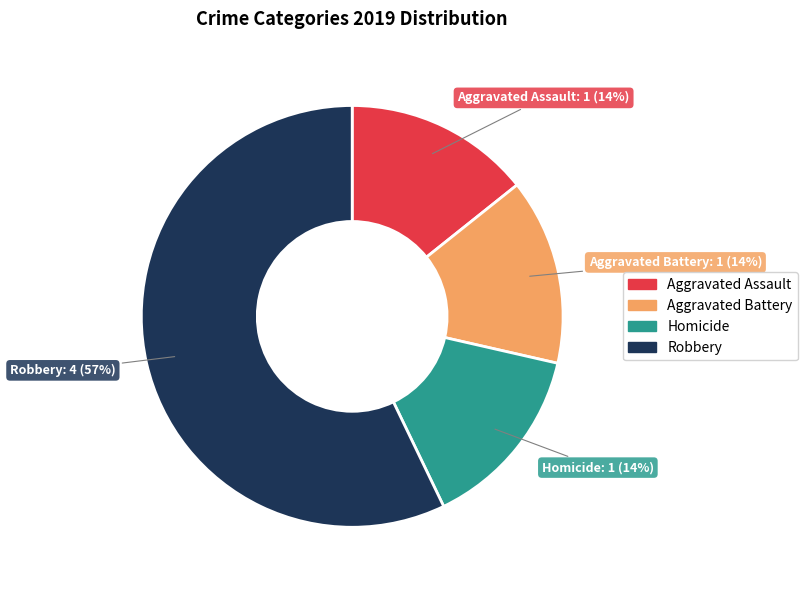

To the nearest percent, what is the average slice percentage?

25%